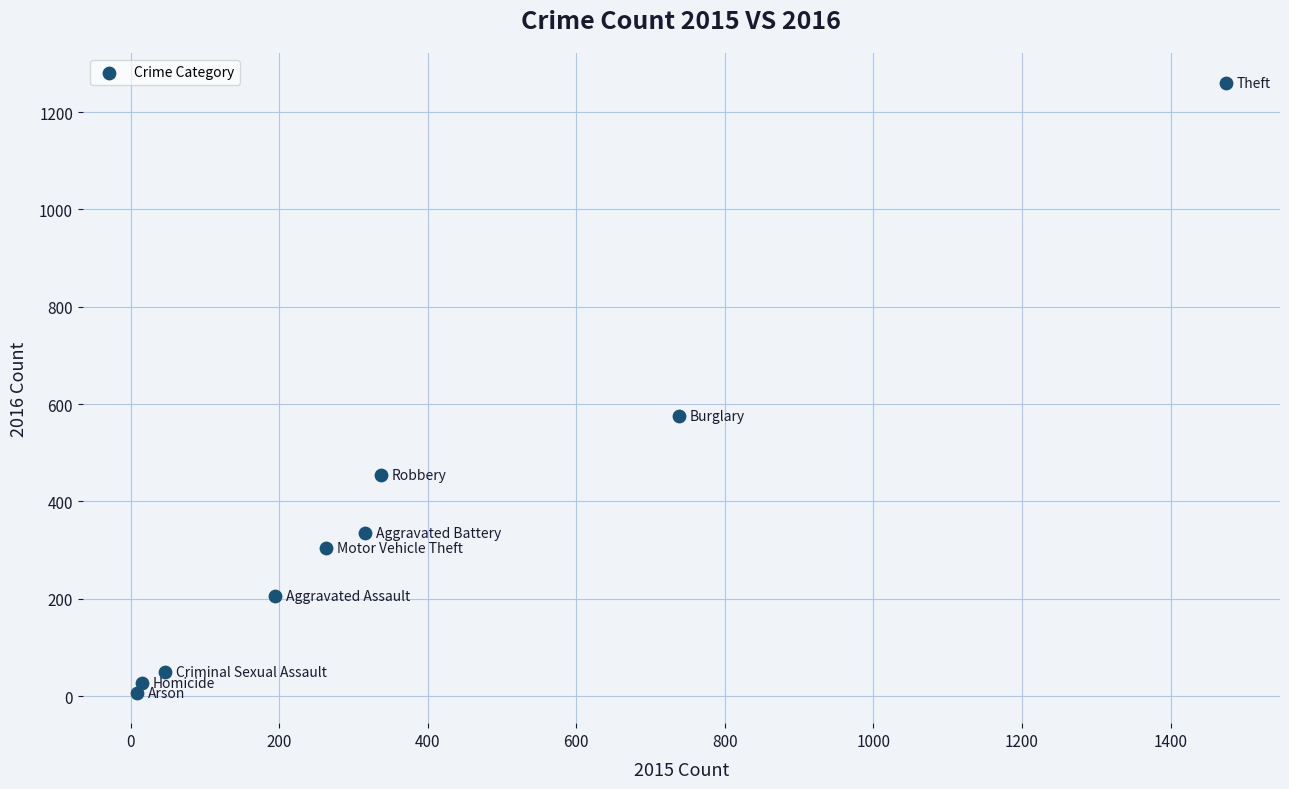

What is the range of Y values (max minus min)?

1252